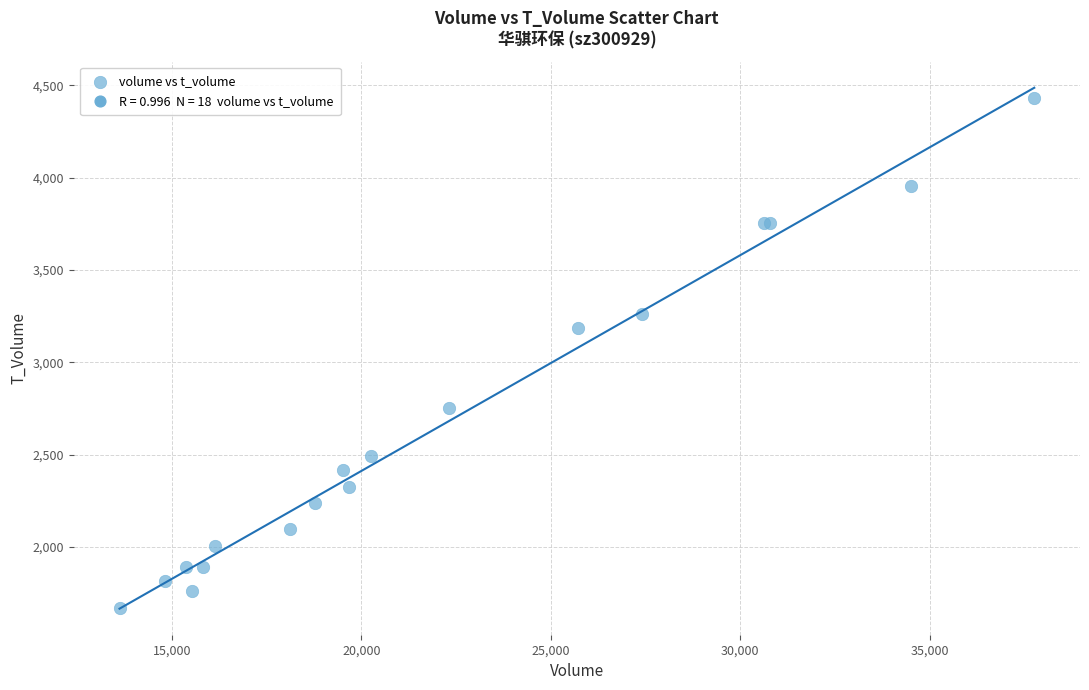

What Y value in the scatter plot is closest to 3052?

3184